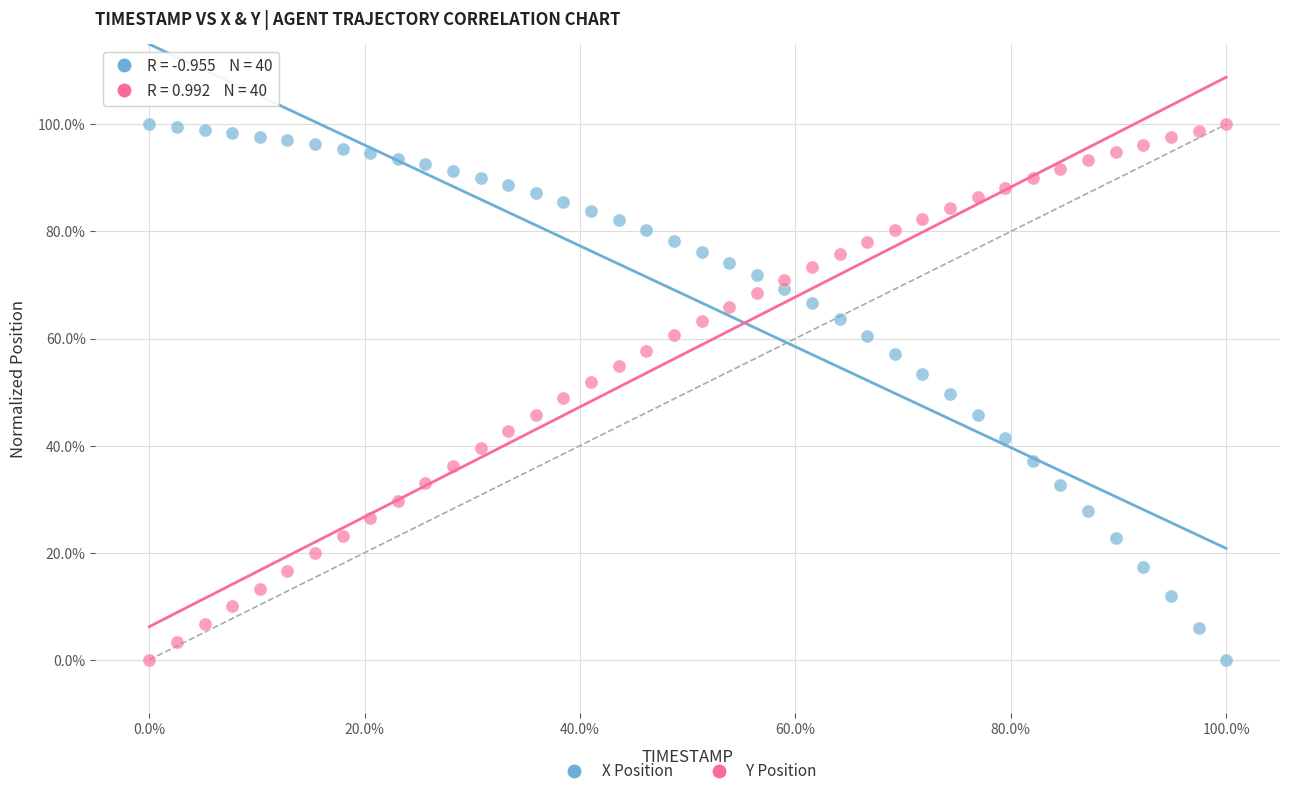

What are all the series names shown in the legend?

X Position, Y Position